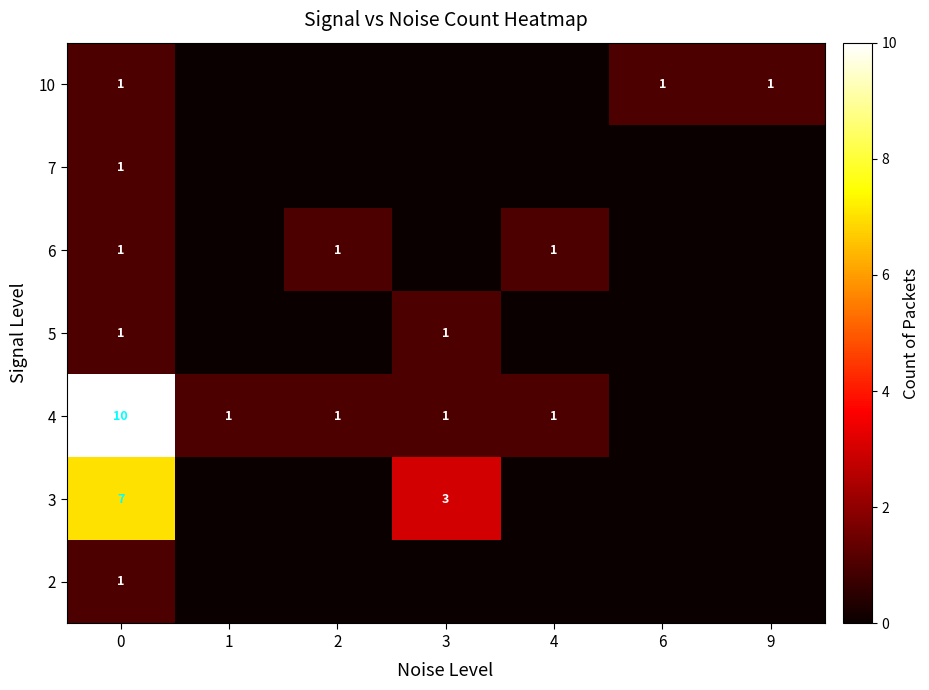

What is the spread (max minus min) of values at 0?

9